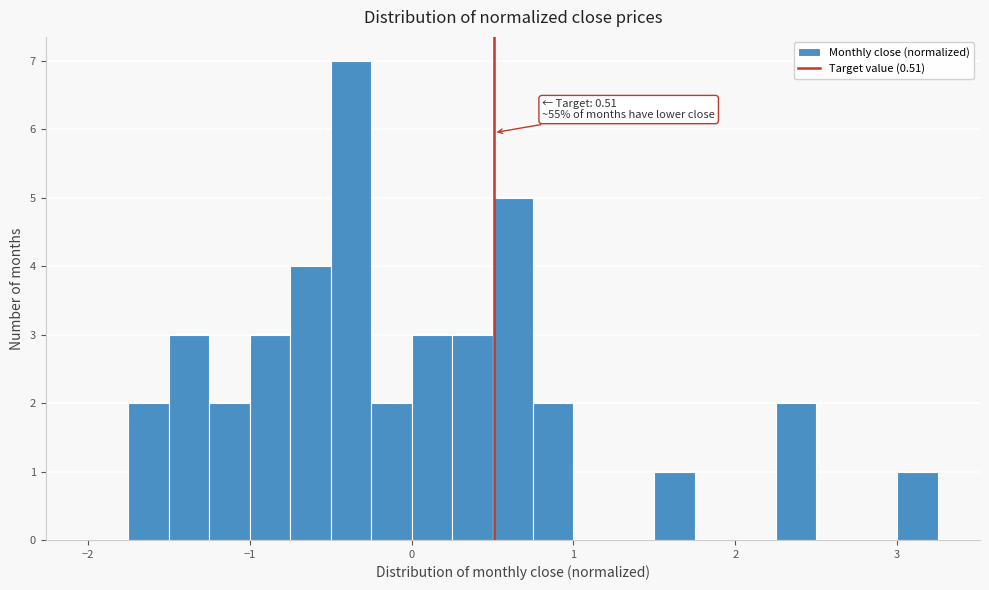

Around what value on the x-axis is the tallest bar? Give the approximate position of its centre, as read against the axis.

-0.4